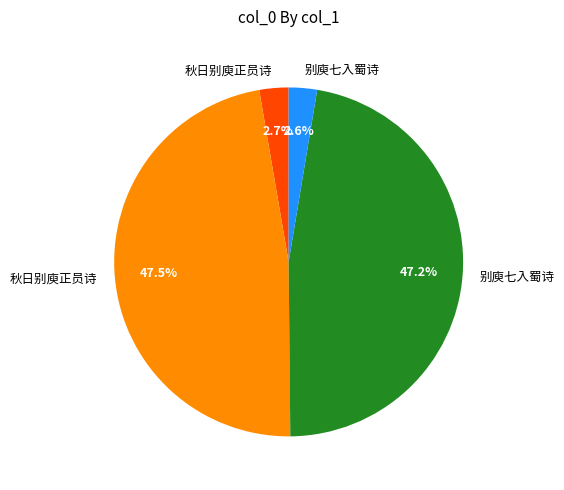

Does any single category account for the majority?

No